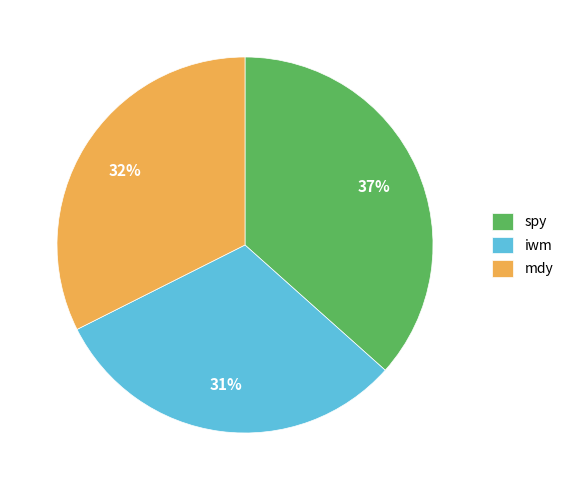

What is the largest slice in the pie chart?

spy